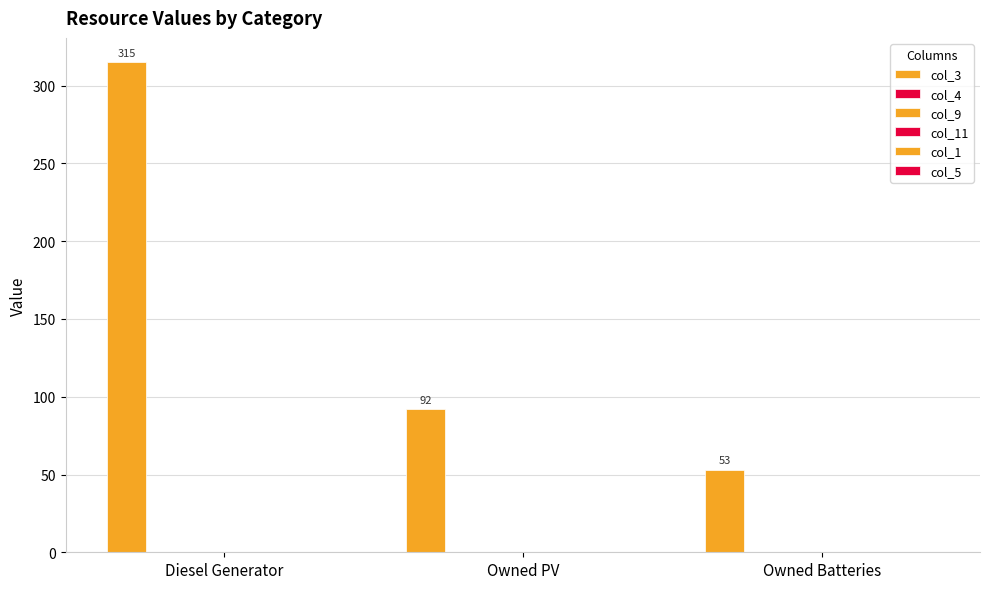

Are the bars horizontal?

No